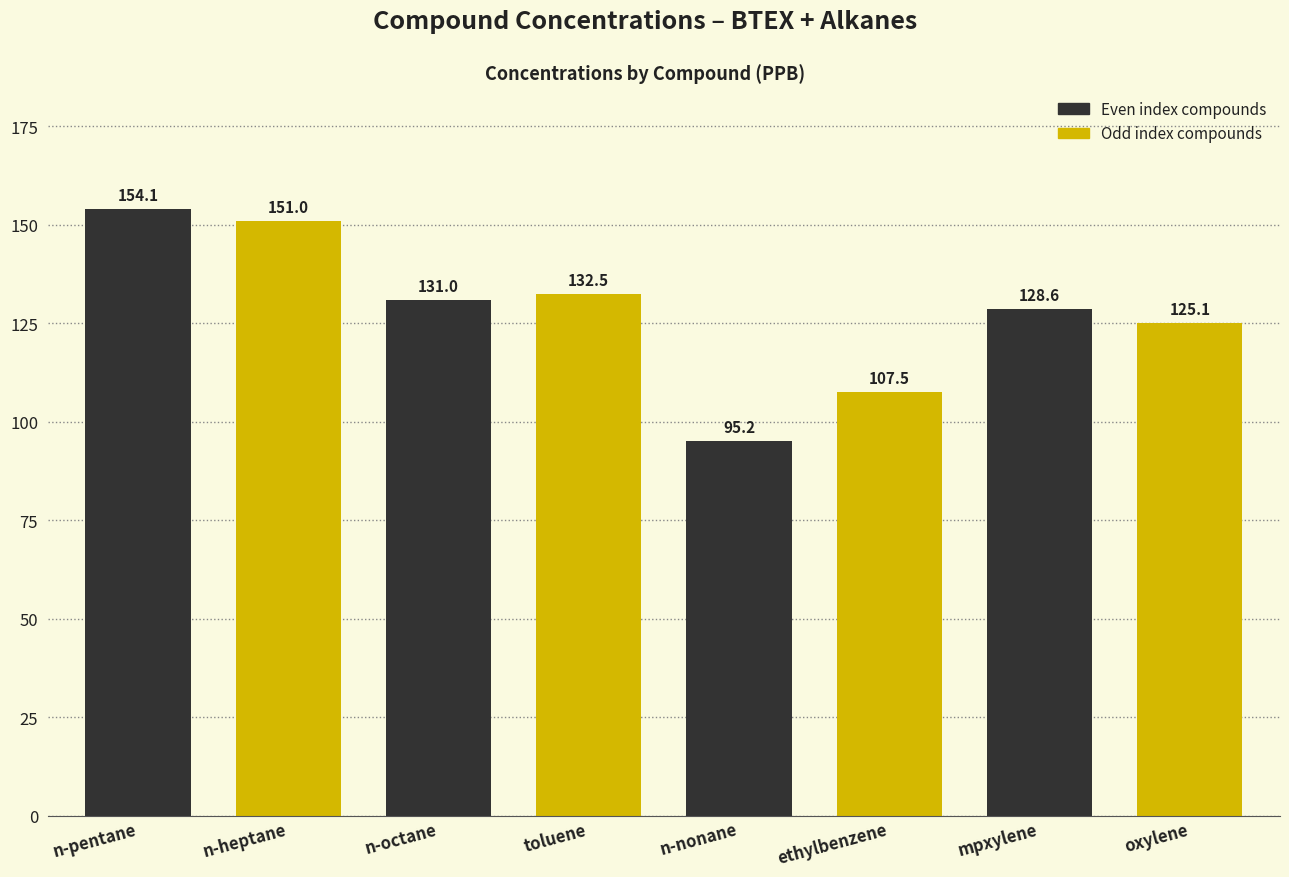

What is the label of the 2nd bar from the left?

n-heptane